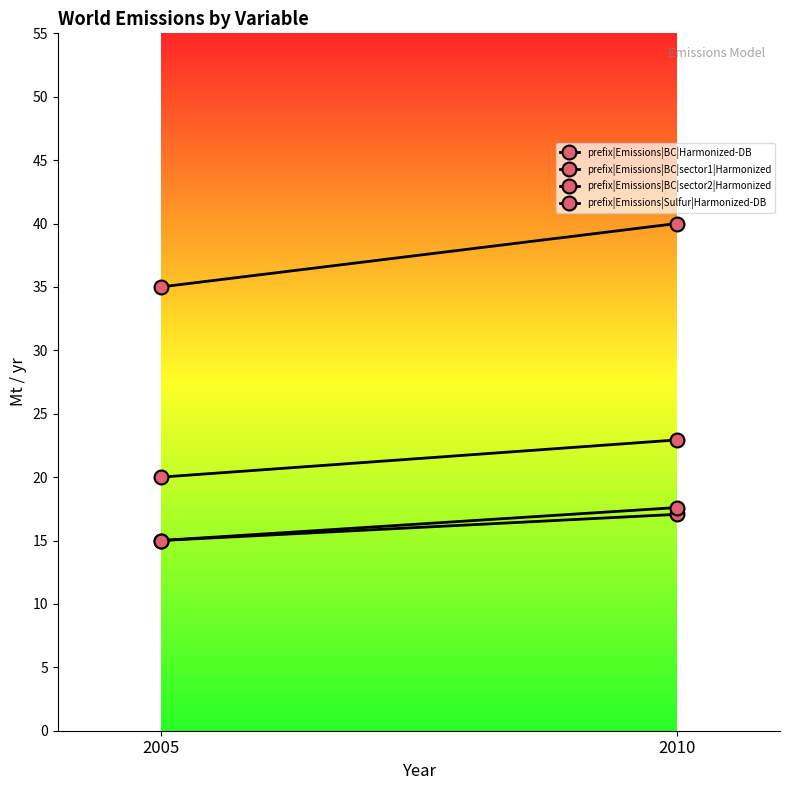

What is the sum of the prefix|Emissions|BC|Harmonized-DB values at 2010 and 2005?

75.0